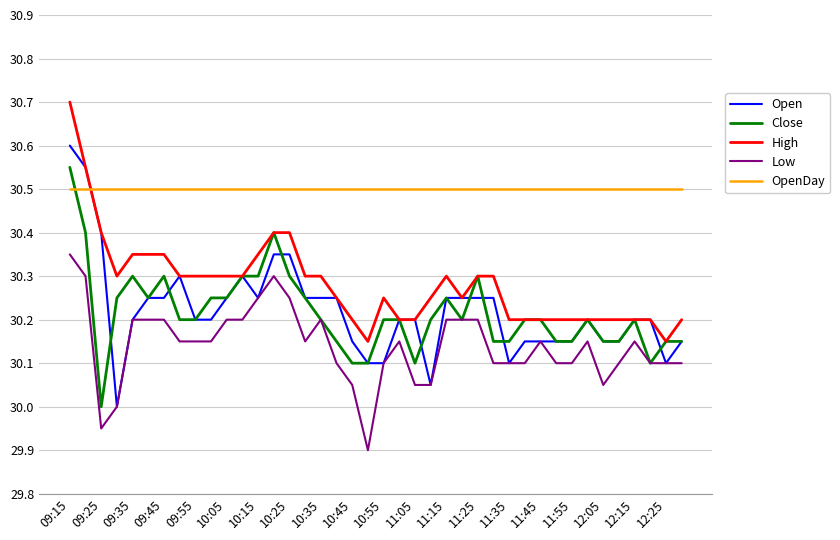

What are all the series names shown in the legend?

Open, Close, High, Low, OpenDay